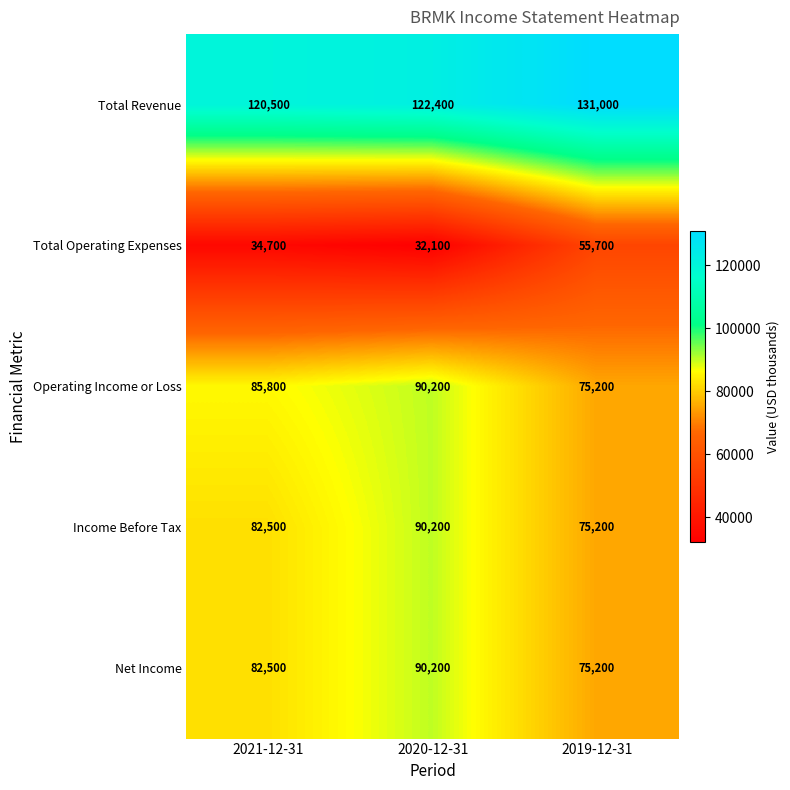

Read the Operating Income or Loss value at 2021-12-31, to the nearest 100.

85800